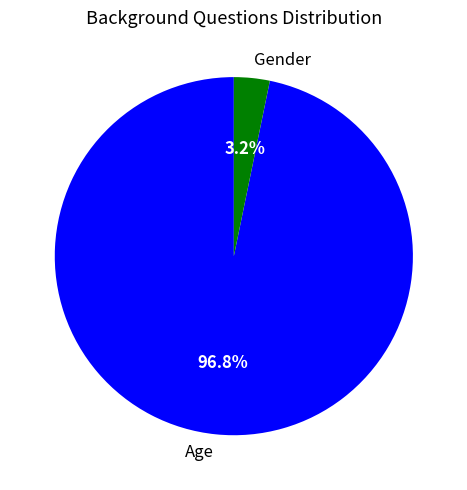

To the nearest percent, what is the difference between the largest and smallest slice percentages?

94%